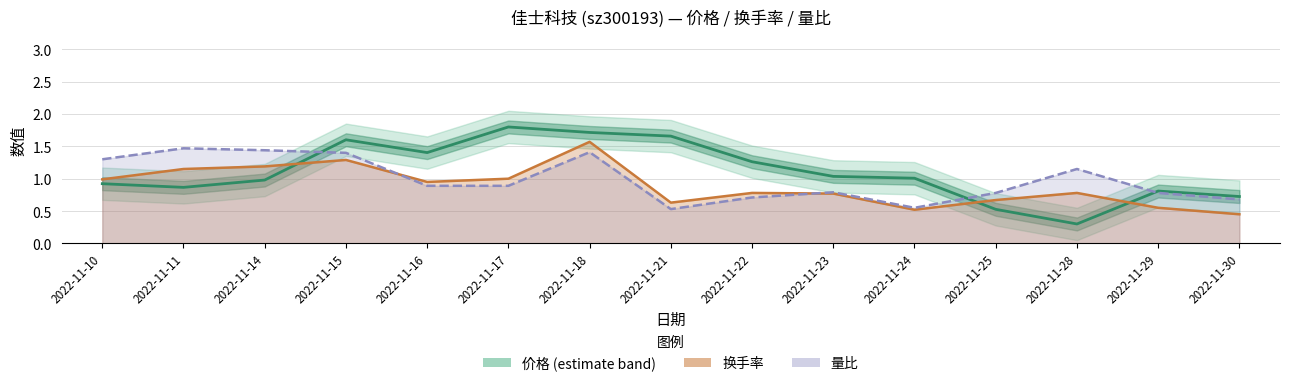

Reading left to right, transcribe all the data shown in this chart.

价格 (estimate band): 2022-11-10=0.9	2022-11-11=0.9	2022-11-14=1.0	2022-11-15=1.6	2022-11-16=1.4	2022-11-17=1.8	2022-11-18=1.7	2022-11-21=1.7	2022-11-22=1.3	2022-11-23=1.0	2022-11-24=1.0	2022-11-25=0.5	2022-11-28=0.3	2022-11-29=0.8	2022-11-30=0.7
换手率: 2022-11-10=1.0	2022-11-11=1.1	2022-11-14=1.2	2022-11-15=1.3	2022-11-16=0.9	2022-11-17=1.0	2022-11-18=1.6	2022-11-21=0.6	2022-11-22=0.8	2022-11-23=0.8	2022-11-24=0.5	2022-11-25=0.7	2022-11-28=0.8	2022-11-29=0.6	2022-11-30=0.5
量比: 2022-11-10=1.3	2022-11-11=1.5	2022-11-14=1.4	2022-11-15=1.4	2022-11-16=0.9	2022-11-17=0.9	2022-11-18=1.4	2022-11-21=0.5	2022-11-22=0.7	2022-11-23=0.8	2022-11-24=0.6	2022-11-25=0.8	2022-11-28=1.1	2022-11-29=0.8	2022-11-30=0.7